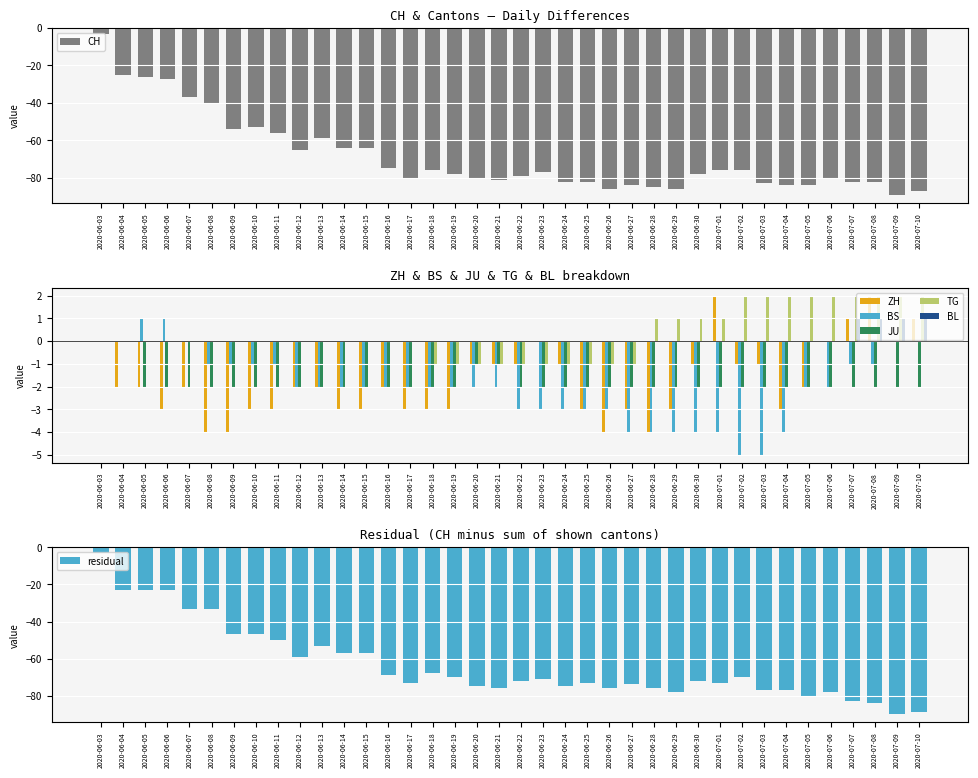

What is the sum of all TG values?

12